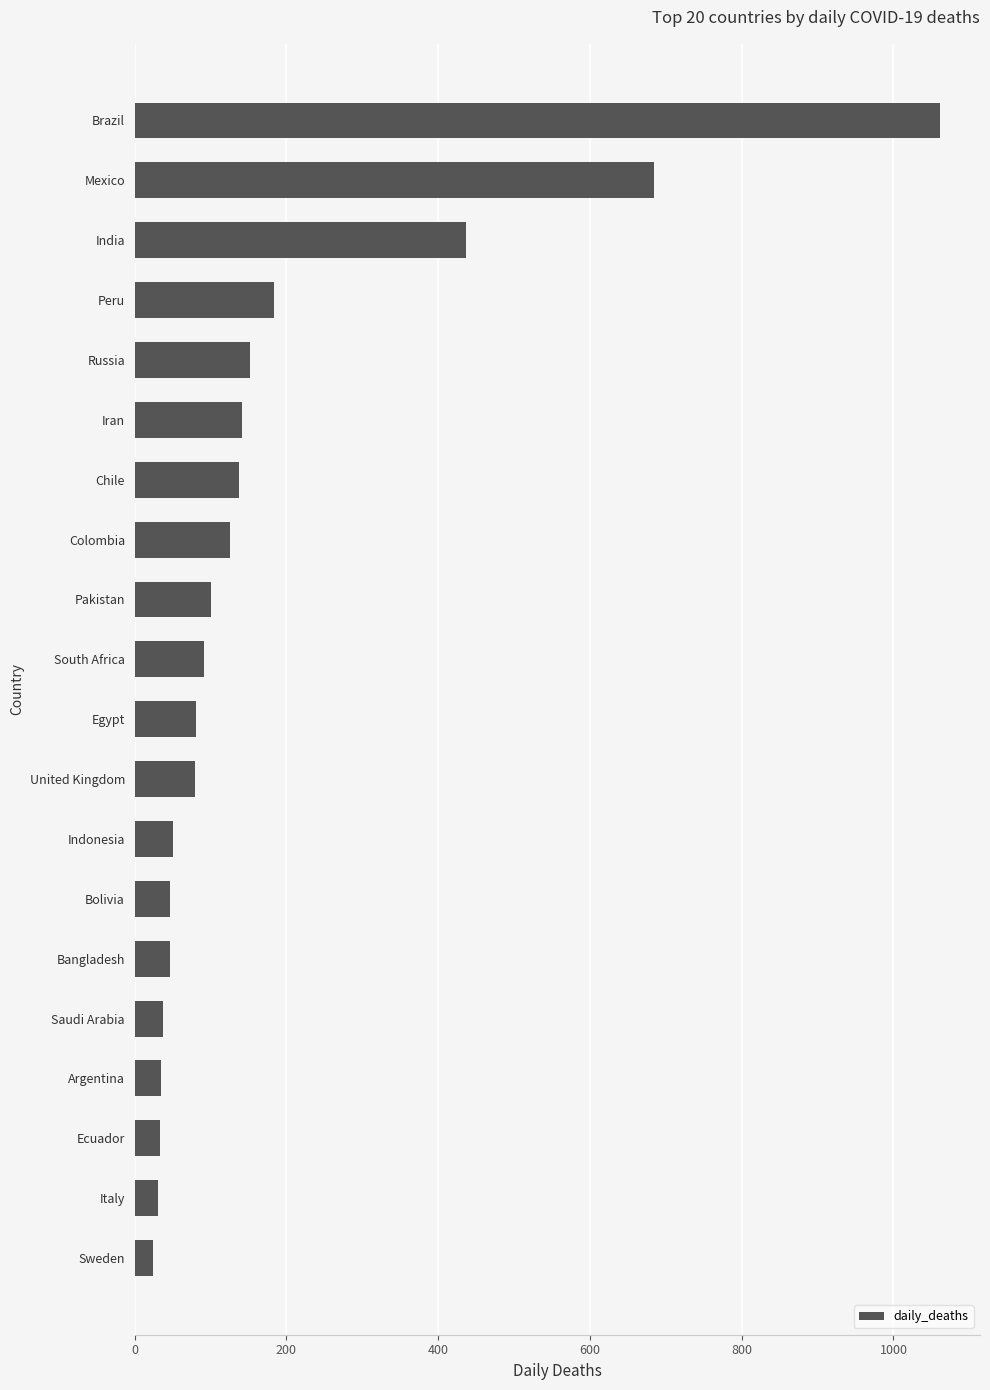

Where is the data nearest to the value 542?

India